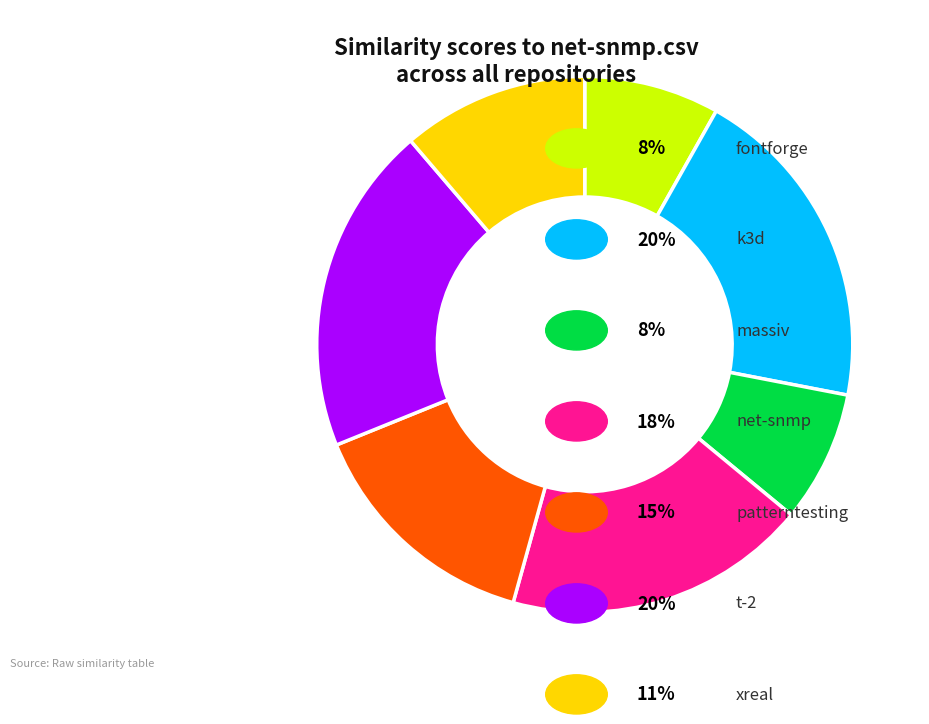

Is there any slice that represents more than half of the pie?

No